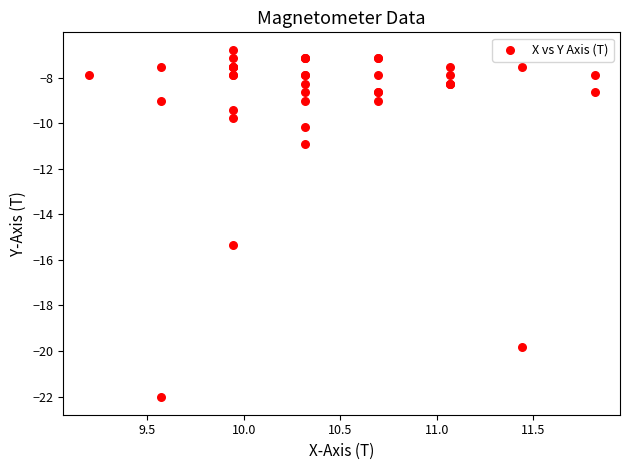

What Y value in the scatter plot is closest to -14?

-15.3